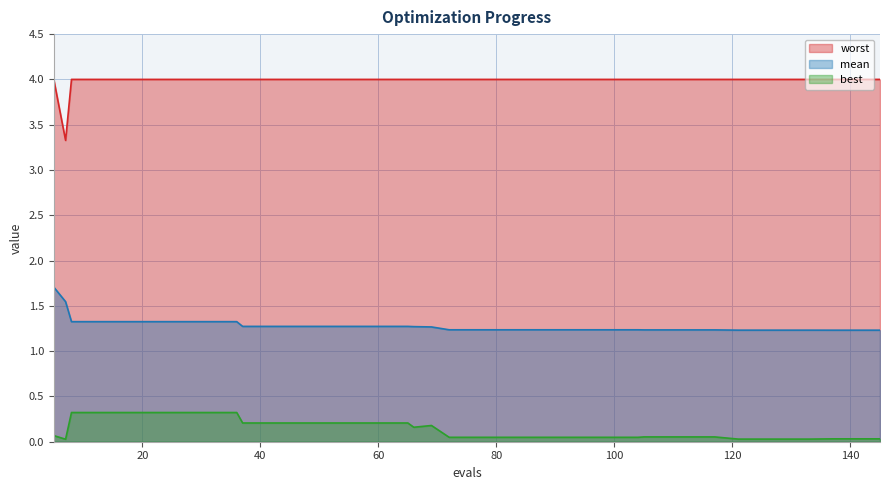

Which series has the widest spread of values?

worst